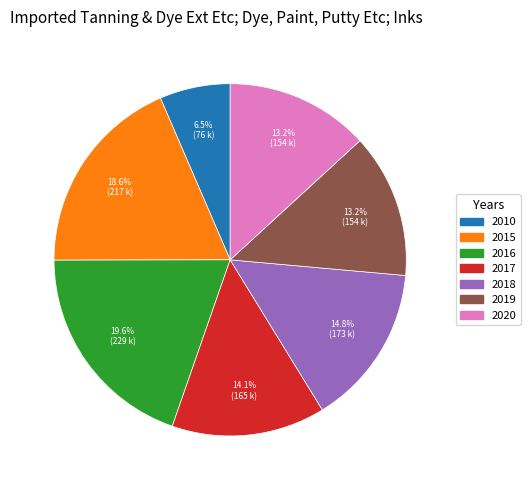

Does any single category account for the majority?

No